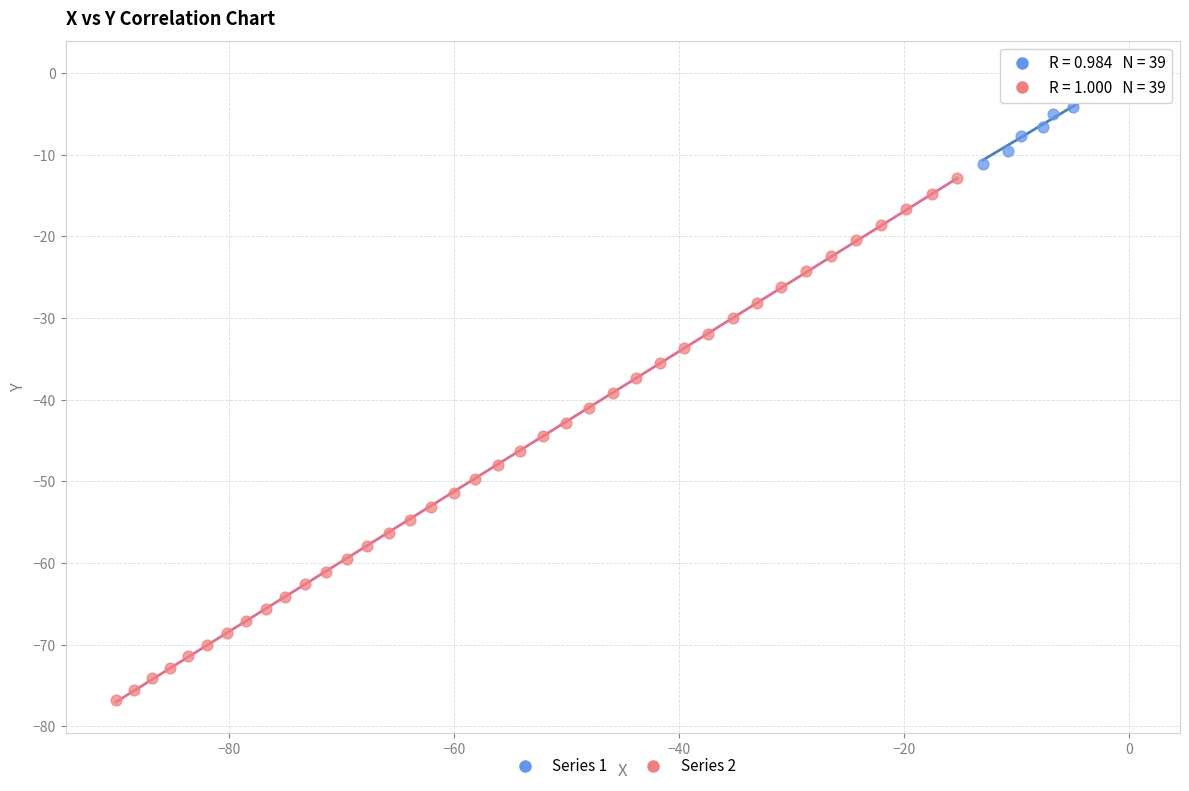

Which series has the largest Y range (max minus min)?

Series 2